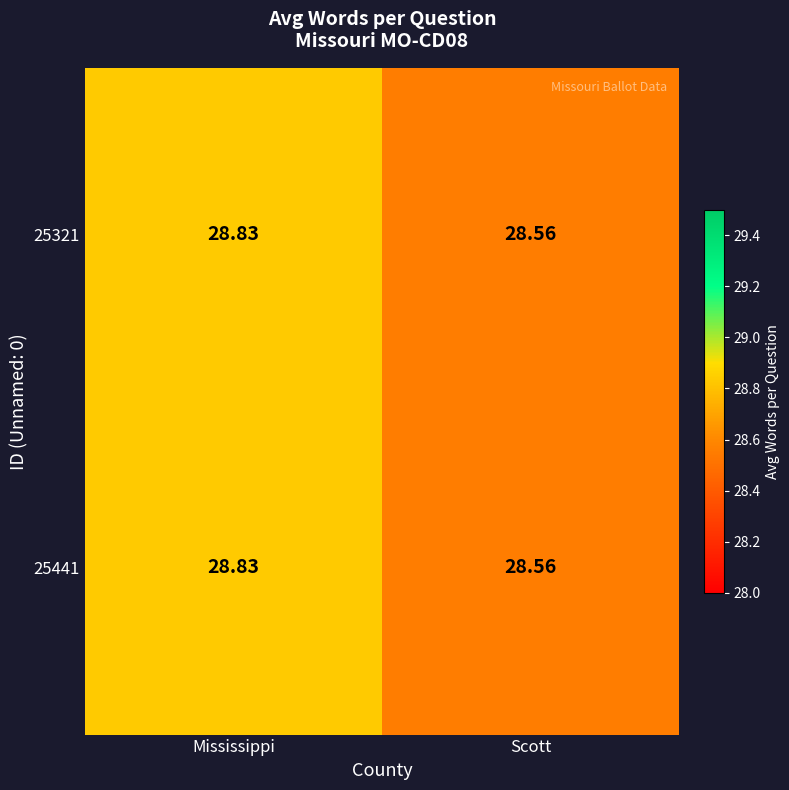

How many distinct data groups are displayed?

2